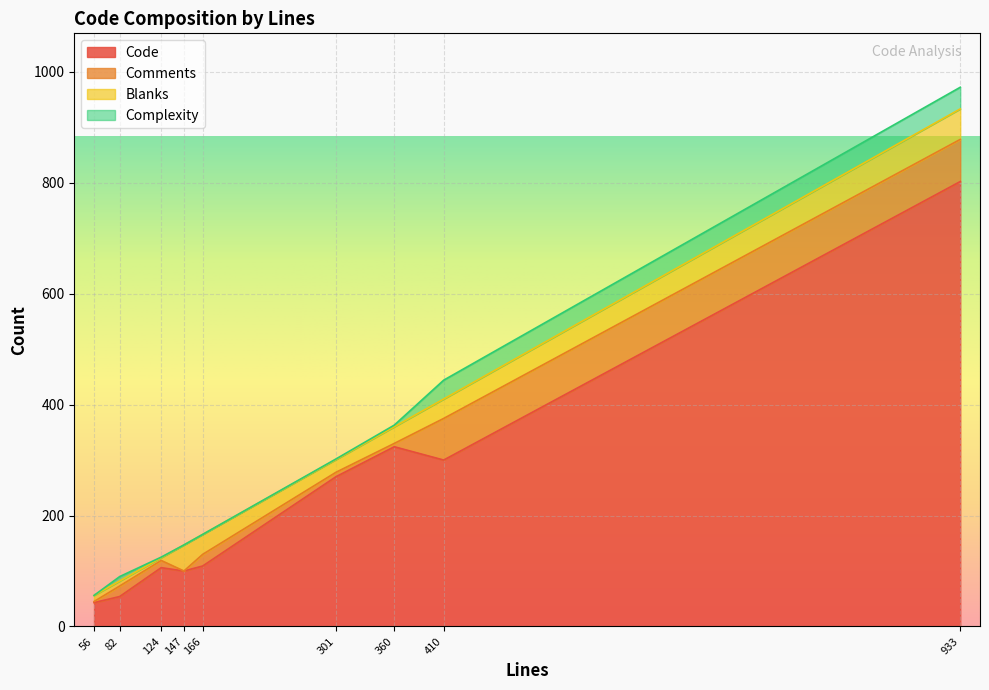

At which category does the chart reach its minimum across all series?

147